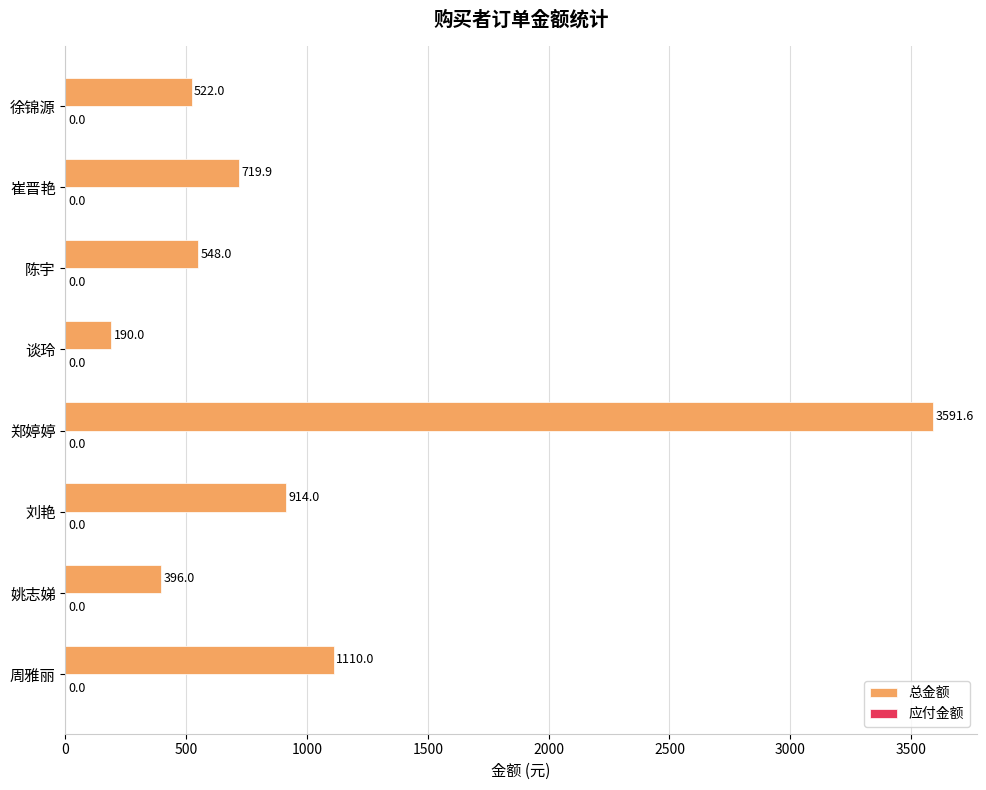

How many values exceed 719?

4